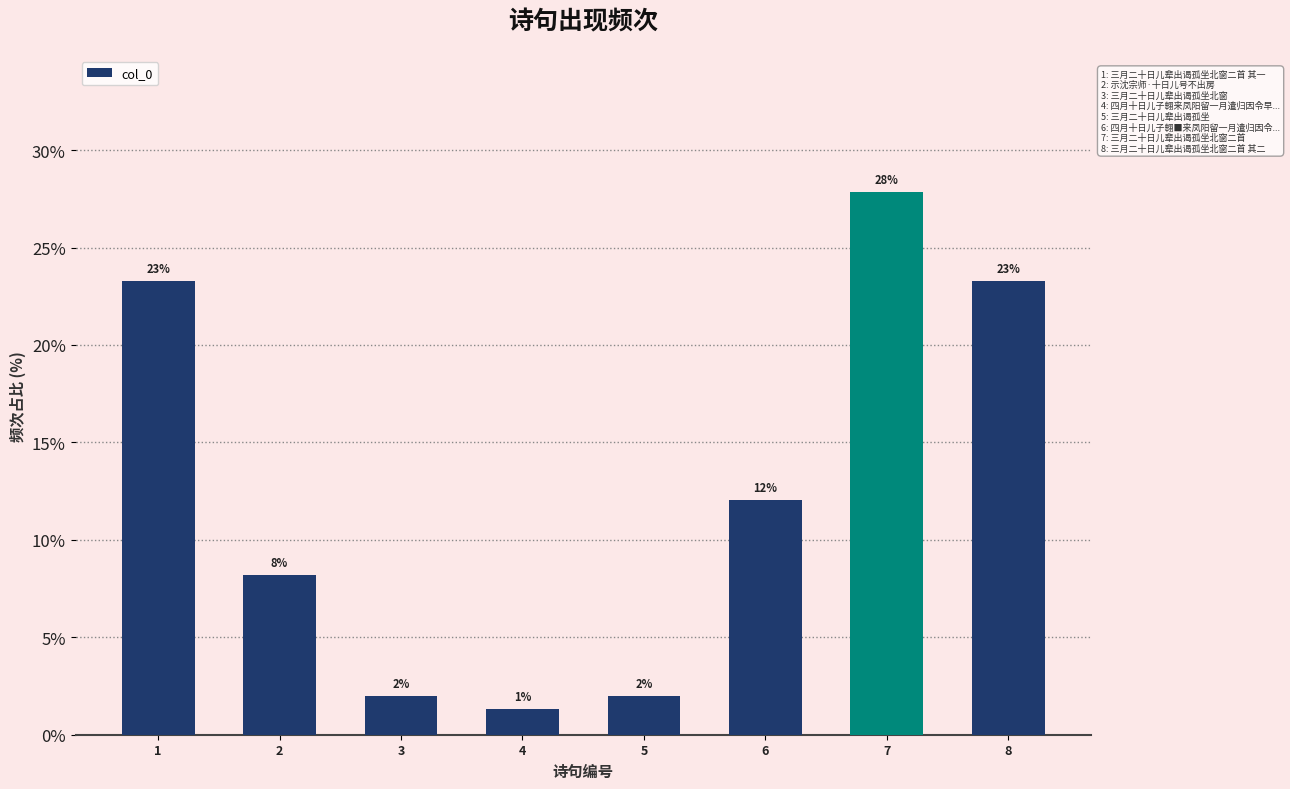

What is the difference between the second highest and minimum values?

22.0